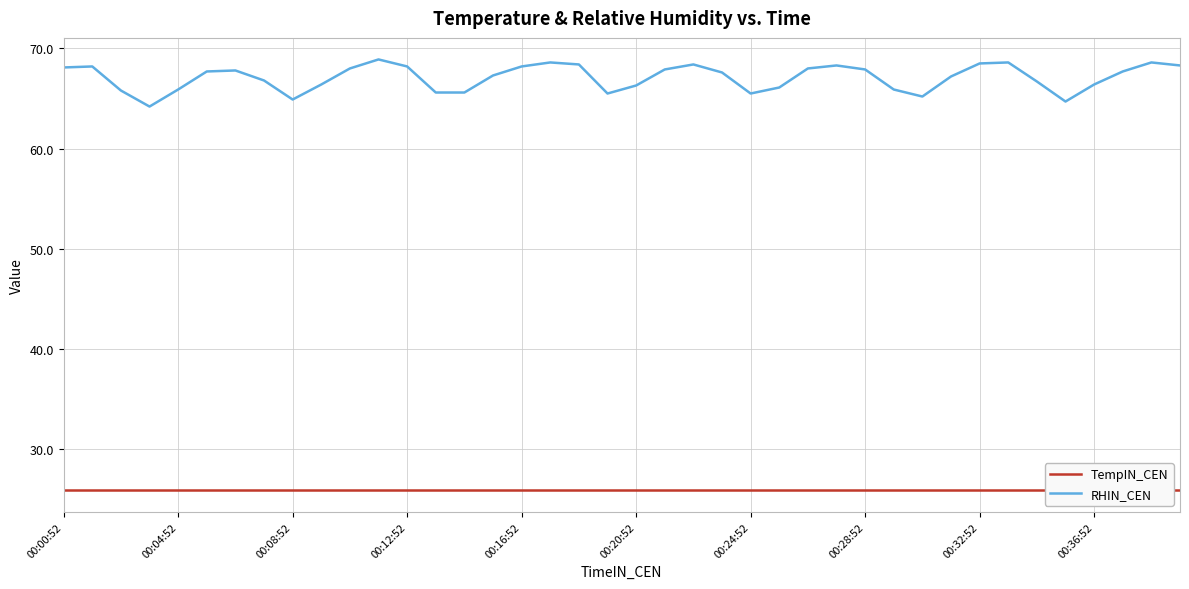

True or false: TempIN_CEN has more than 2 interior local peaks.

False